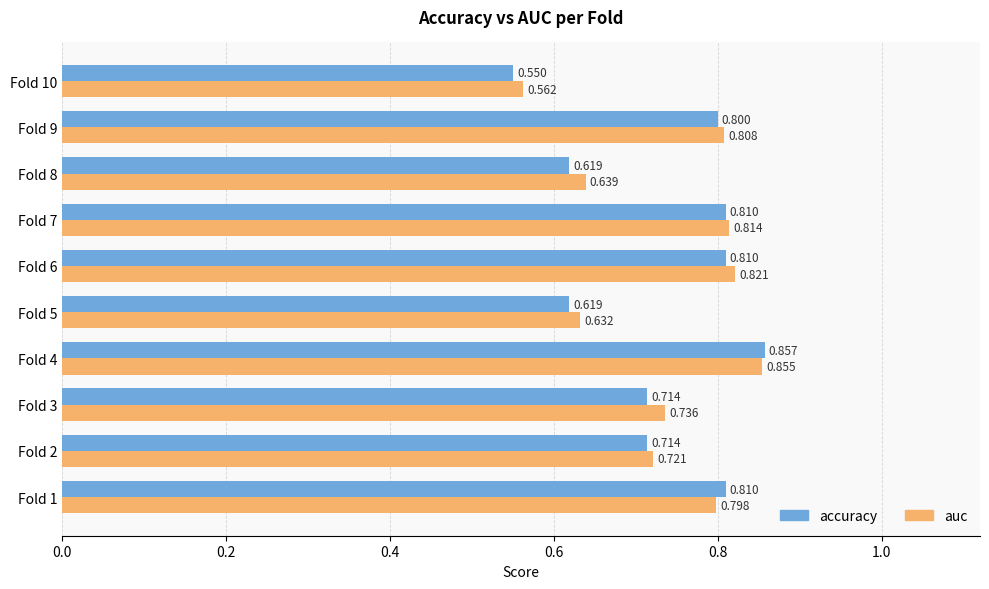

Rank the series at Fold 5 from highest to lowest value.

auc, accuracy